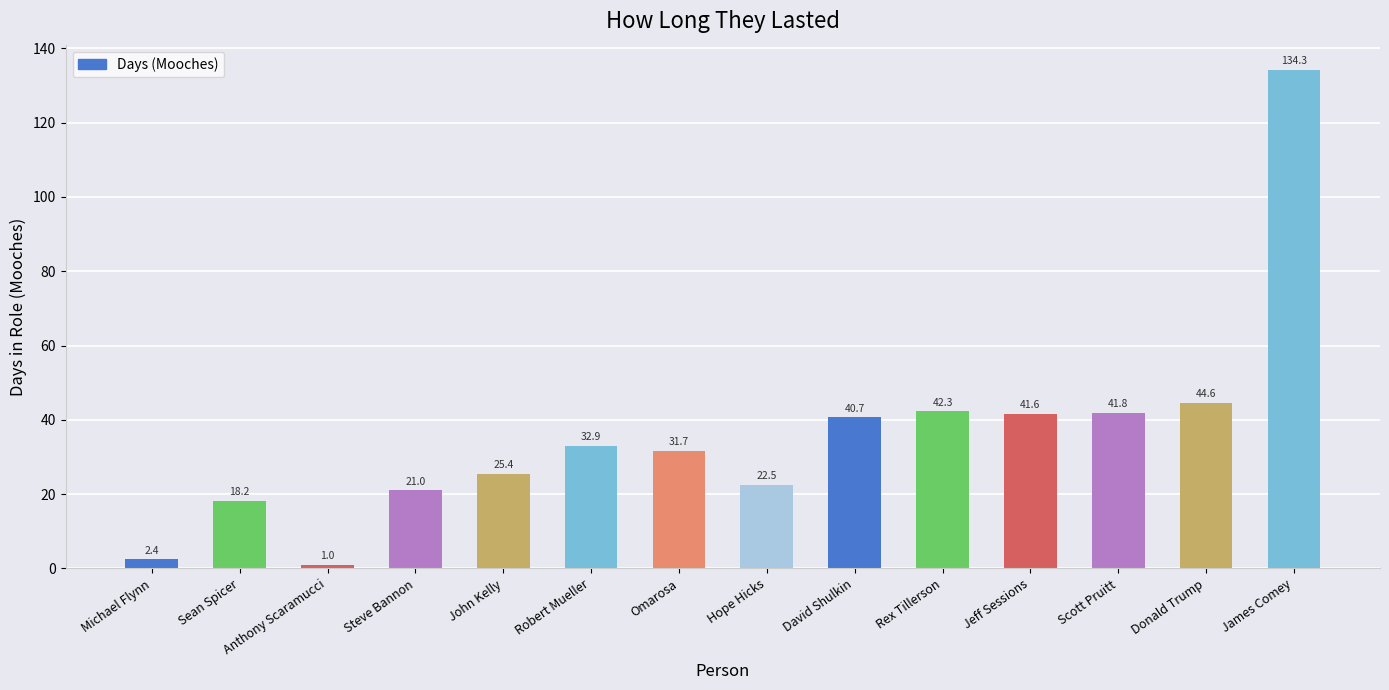

What is the value of the 7th bar from the left?

31.7